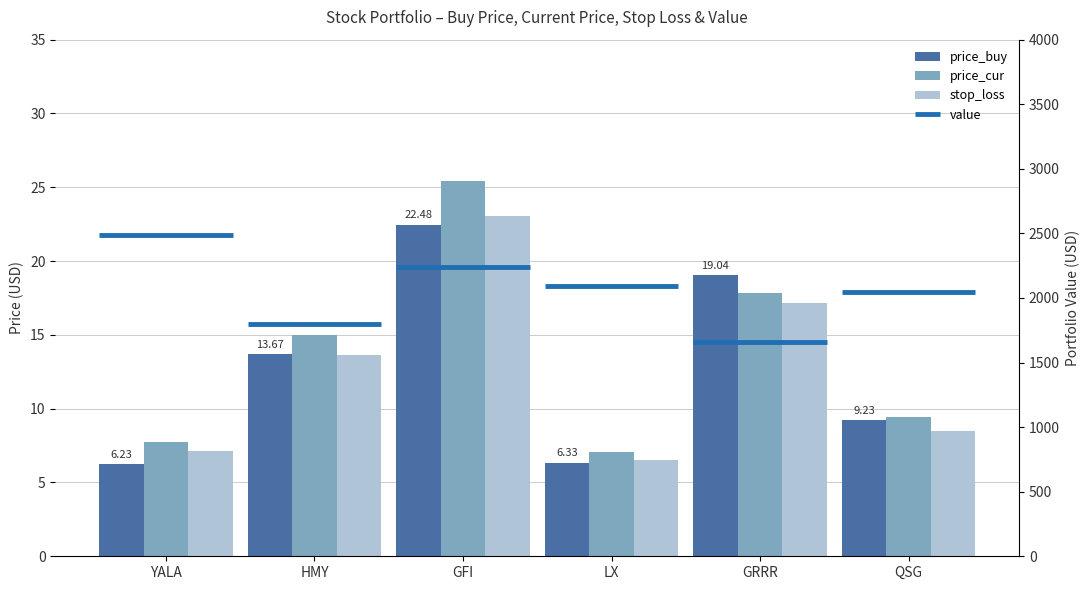

Which category has the highest value in the price_buy series?

GFI